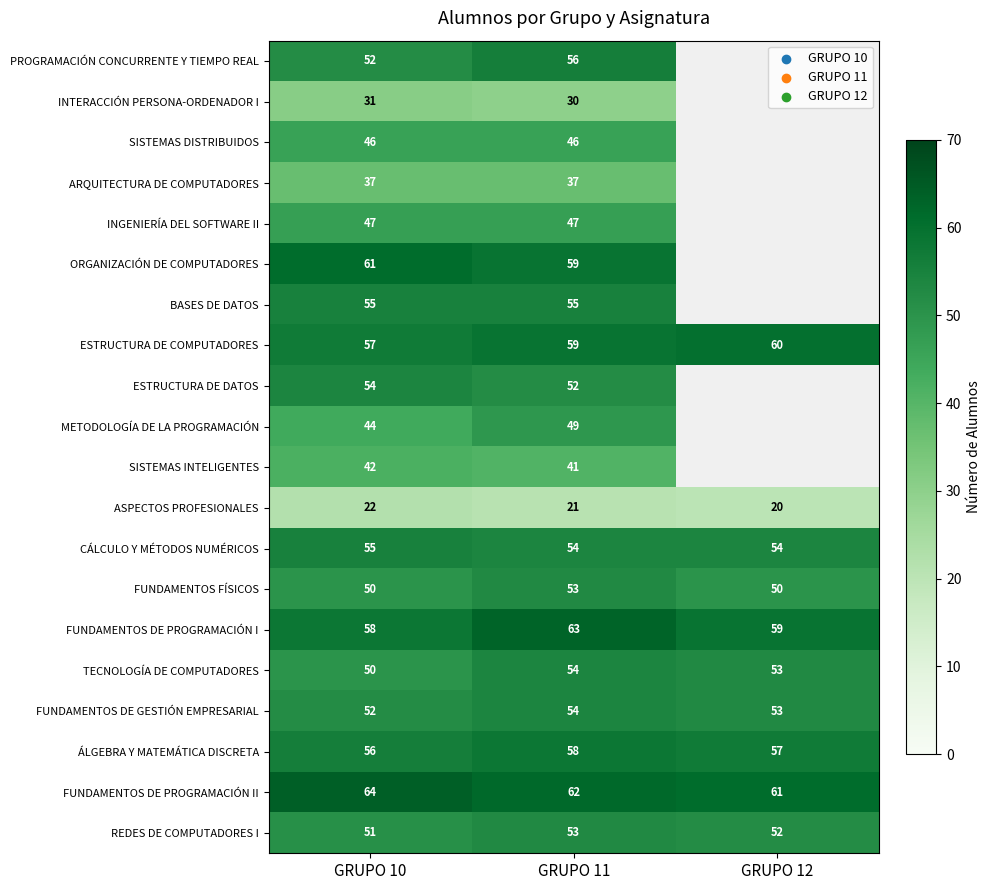

What is the sum of all ÁLGEBRA Y MATEMÁTICA DISCRETA values?

171